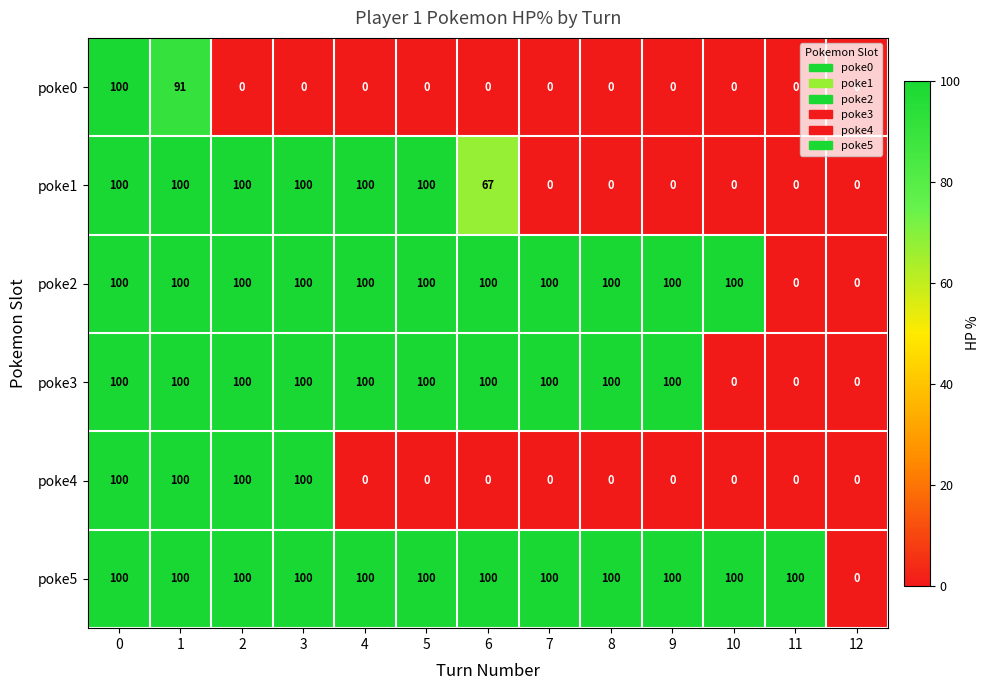

How many values in the poke2 series are below 100?

2